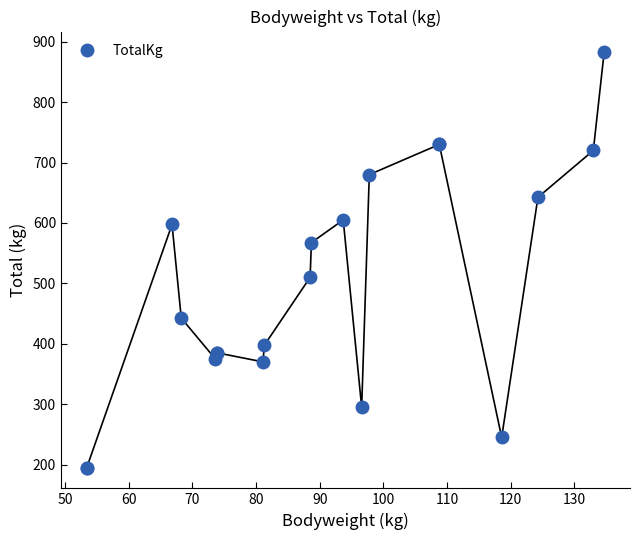

Is this an area chart (filled region under the line)?

No